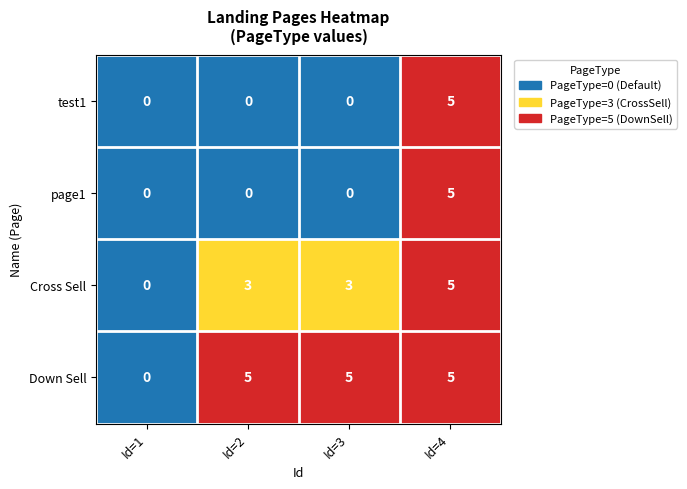

What is the difference between the maximum and minimum values in the test1 series?

5